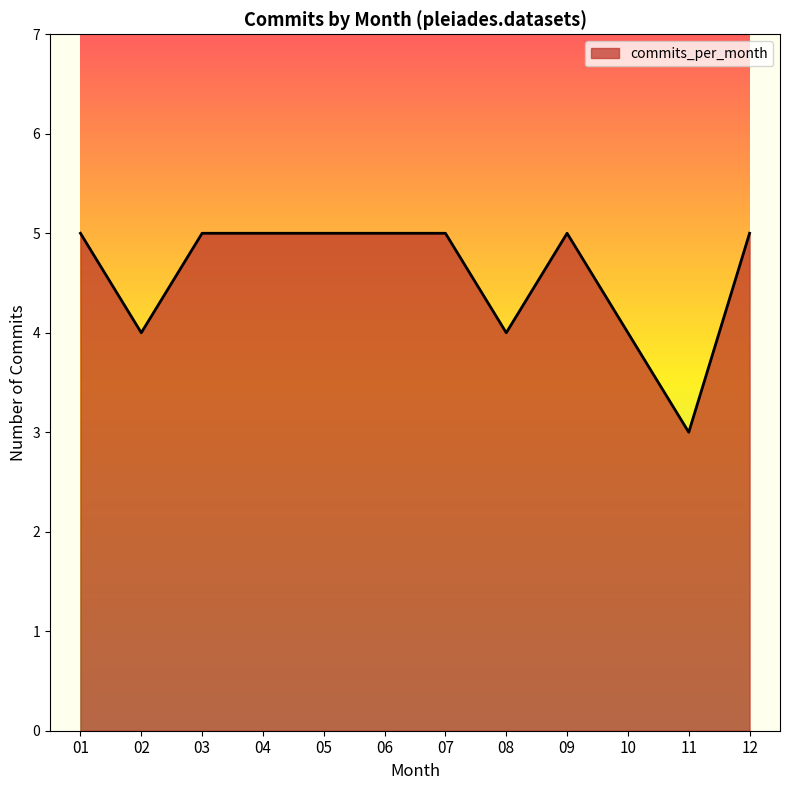

Which category has the lowest value across all series?

11